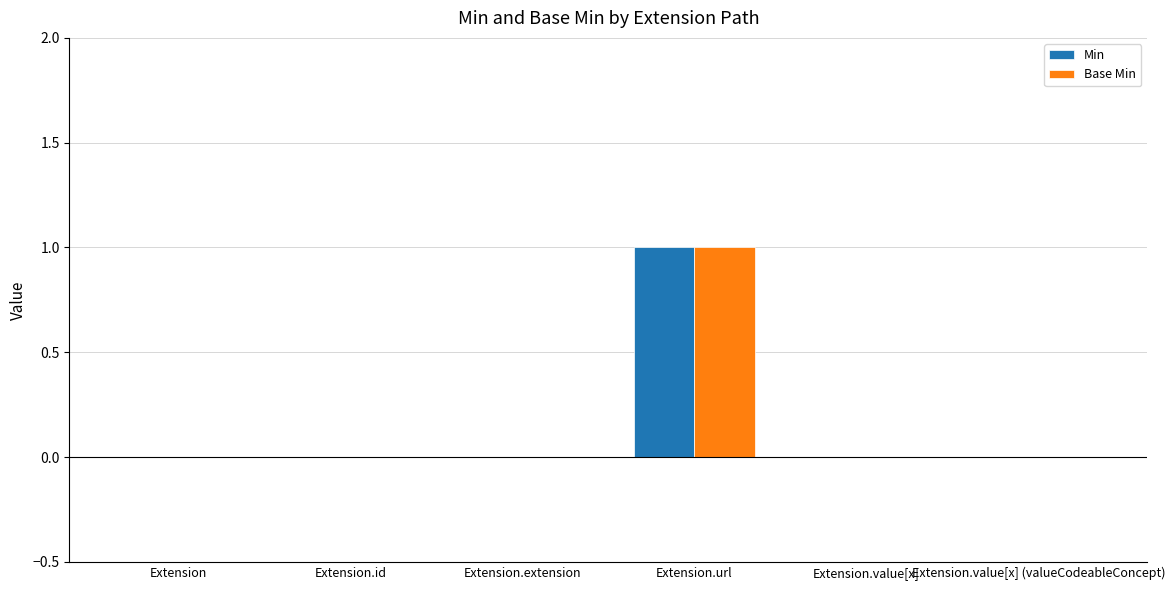

Reading left to right, what are all the values shown in this chart?

Min: 0	0	0	1	0	0
Base Min: 0	0	0	1	0	0